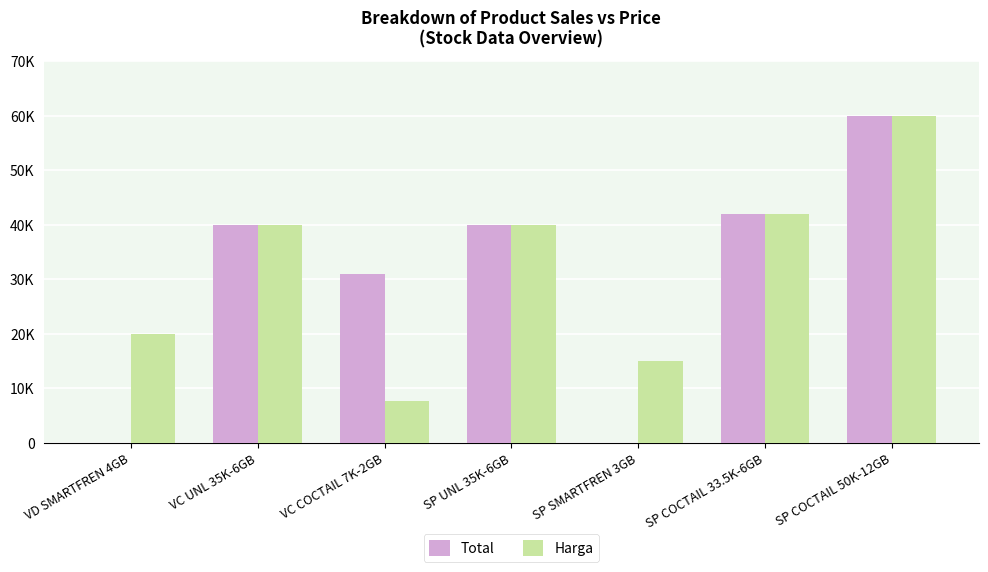

What are all the series names shown in the legend?

Total, Harga